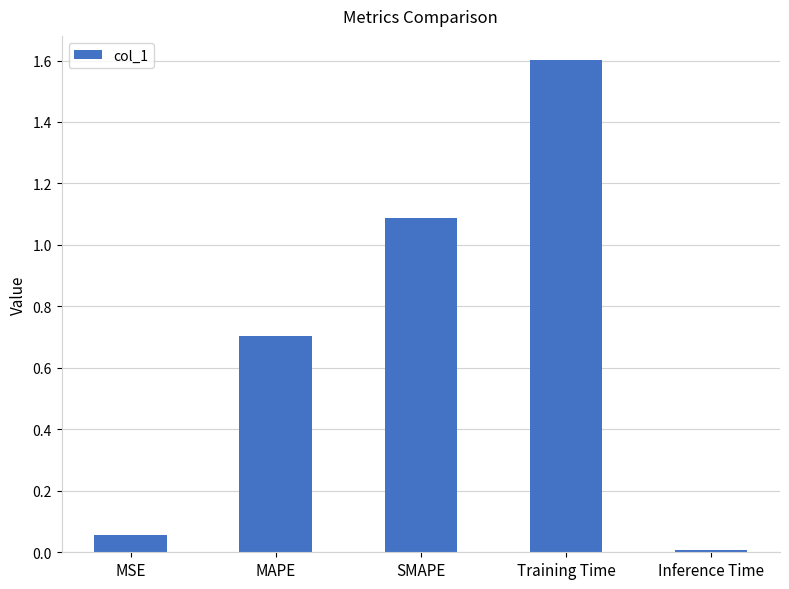

Are the bars grouped side by side (vs. stacked)?

No